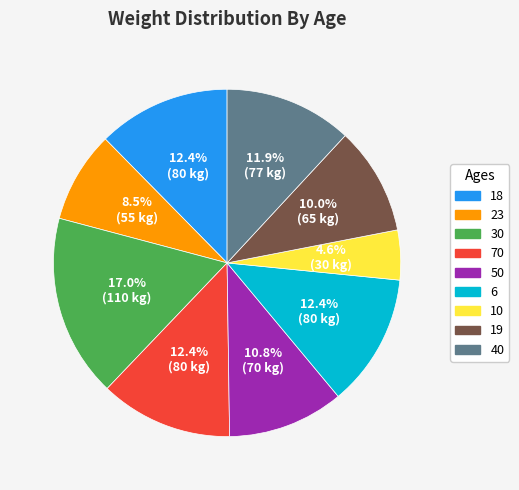

To the nearest percent, what portion does 10 represent?

5%